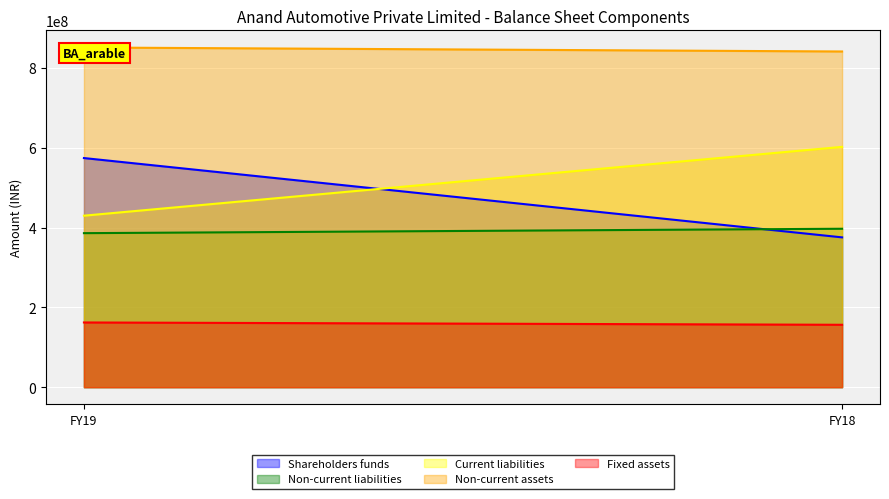

Is it true that Non-current liabilities equals 385901000 at FY19?

True